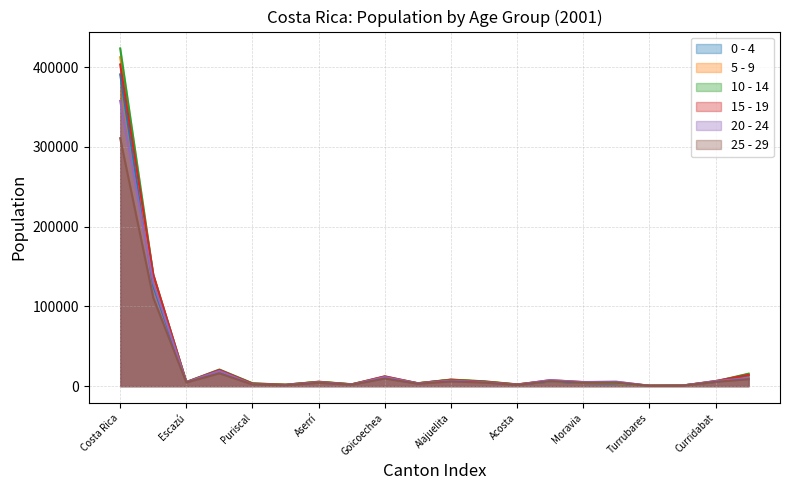

The value of 25 - 29 at San José is 110723. True or false?

True